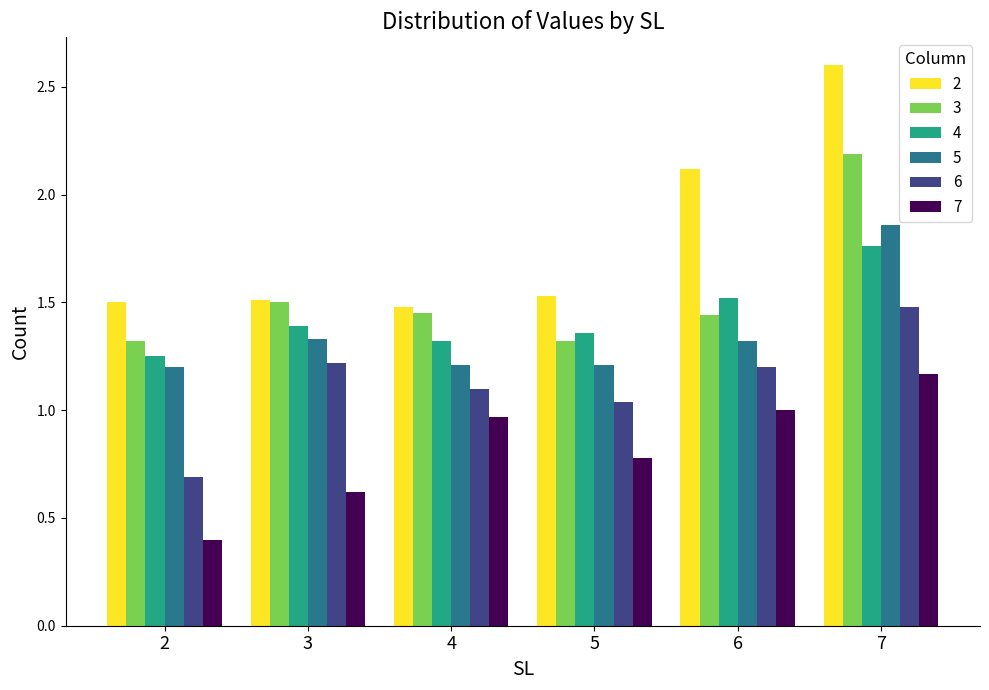

Is it true that 3 equals 0.9 at 3?

False